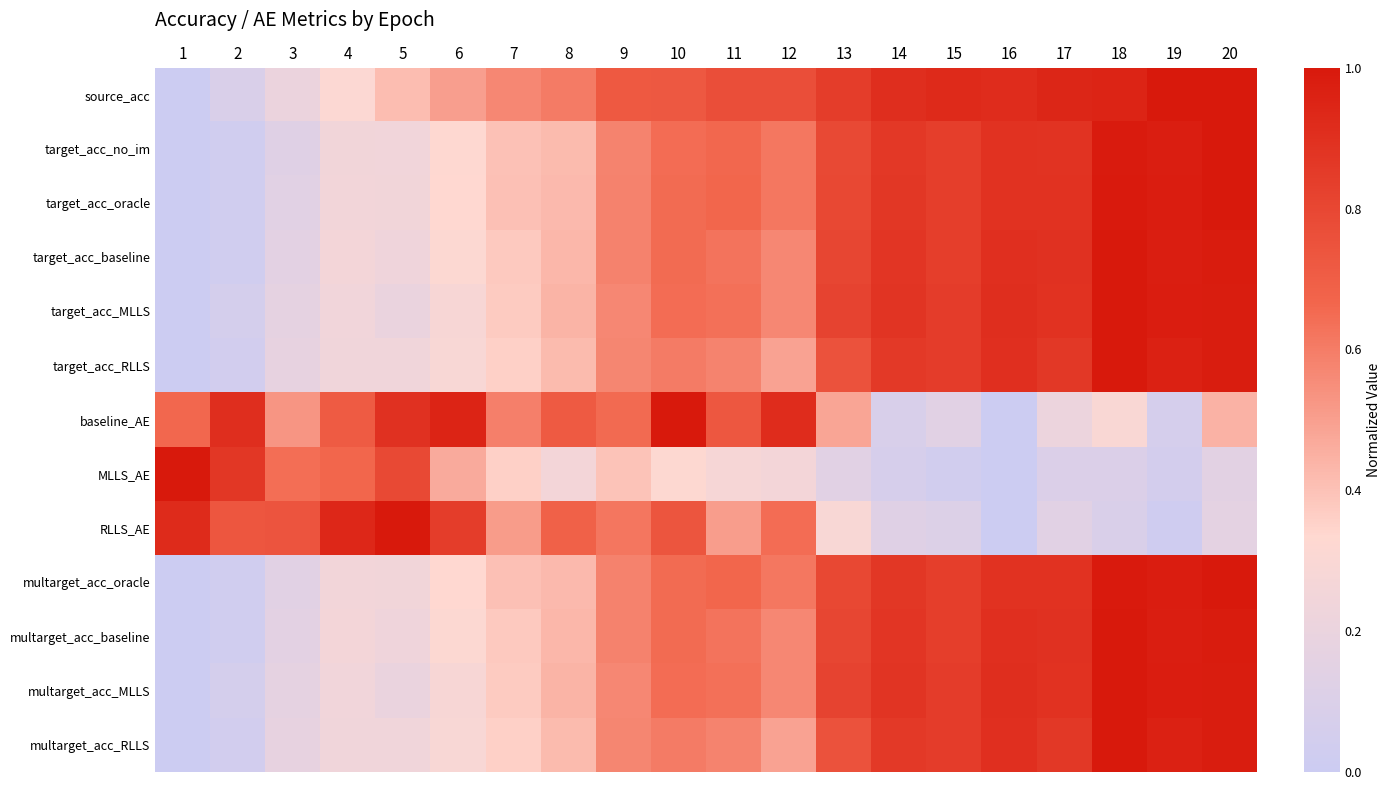

Which series has the largest range (max minus min)?

source_acc